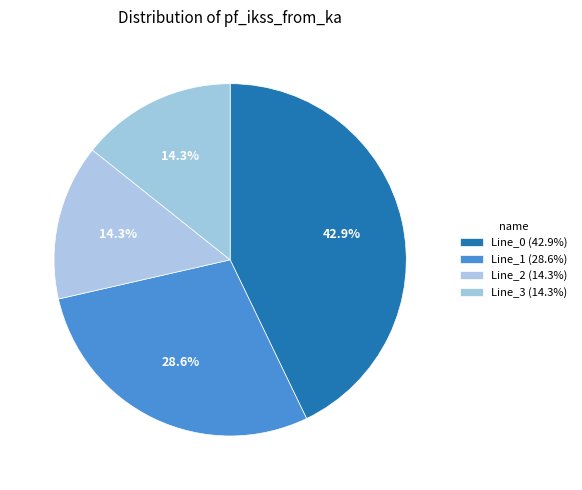

Does Line_1 account for over 50% of the chart?

No